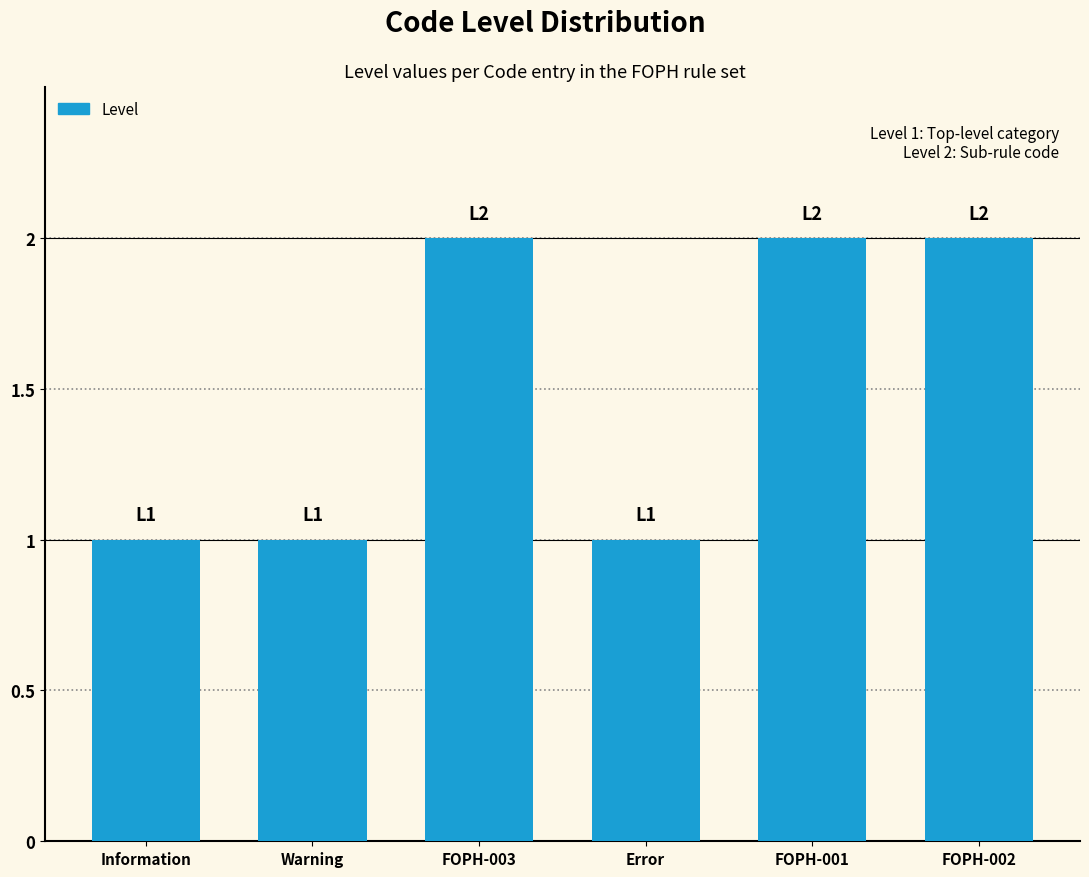

What is the approximate value at Warning?

1